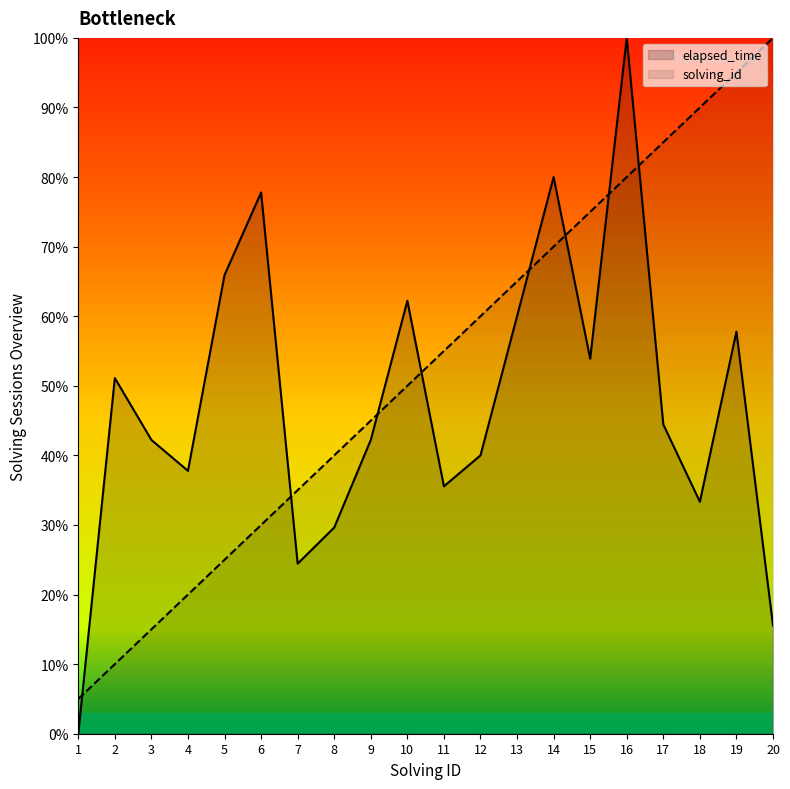

What is the maximum value shown in the chart?

100.0